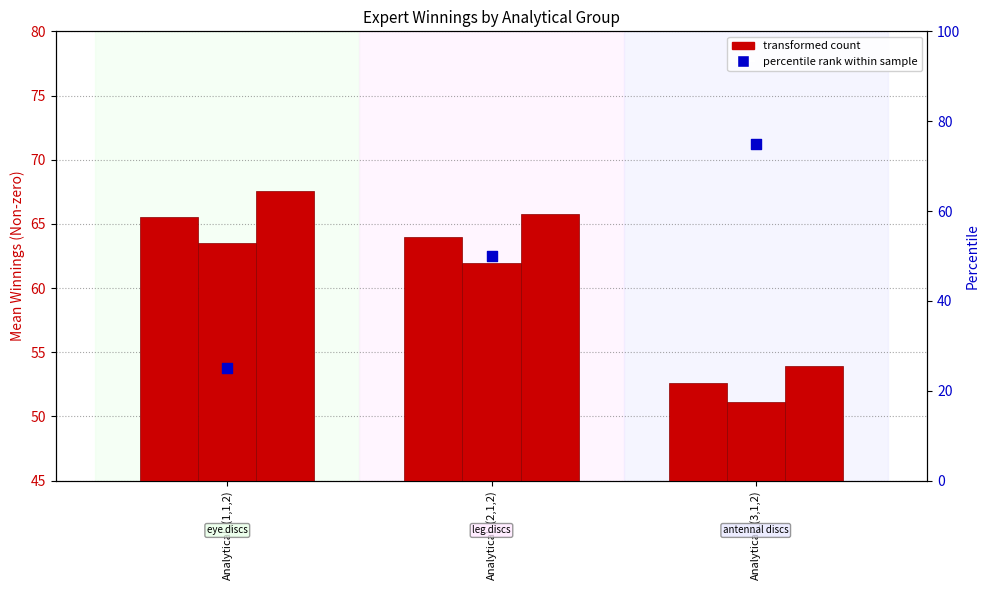

What is the total value across all series at Analytical_(3,1,2)?

157.7